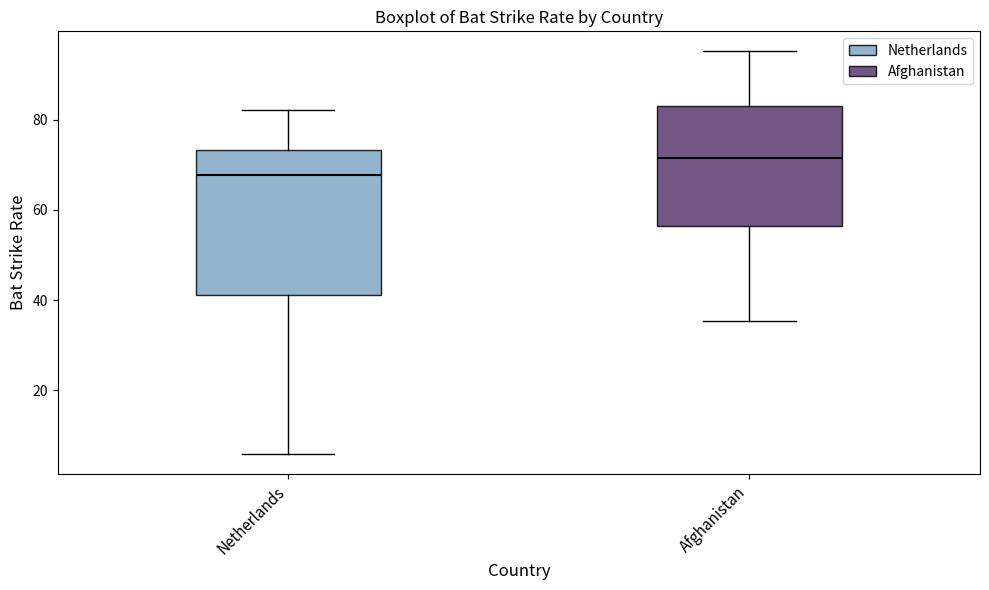

Reading left to right, read every box against the y-axis: the position of its median line, the range the box covers, and the ends of its whiskers. The values are not printed on the chart, so give them approximately, as read against the axis.

Netherlands: median 68, box 42 to 74, whiskers 6 to 82
Afghanistan: median 72, box 56 to 84, whiskers 36 to 96